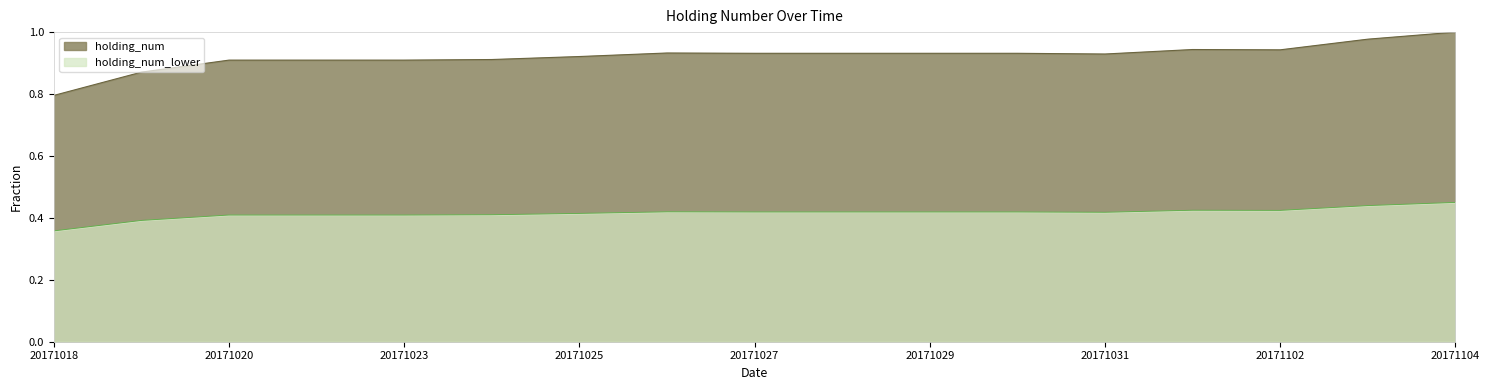

Rank the categories by value from highest to lowest.

20171104, 20171103, 20171101, 20171102, 20171026, 20171027, 20171028, 20171029, 20171030, 20171031, 20171025, 20171024, 20171020, 20171021, 20171023, 20171019, 20171018